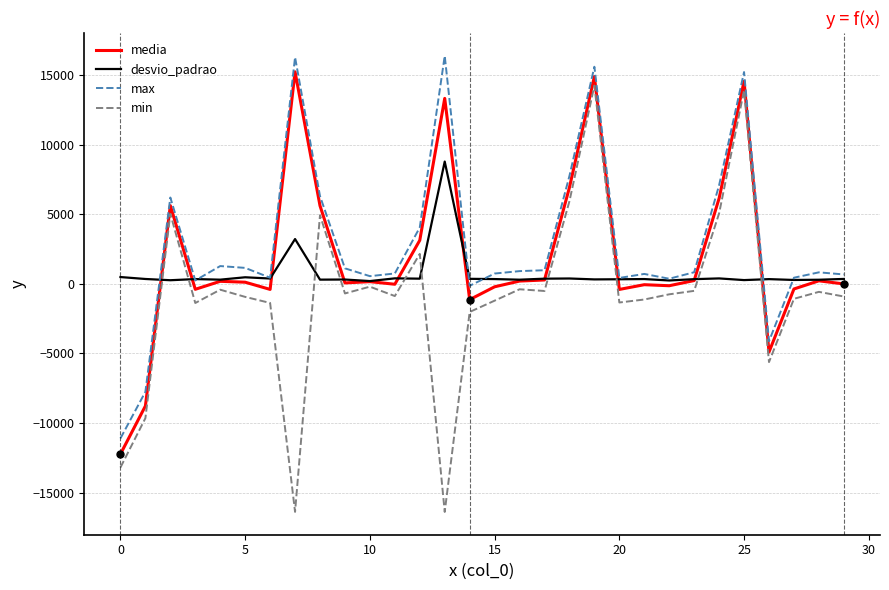

Count the number of categories in the chart.

30